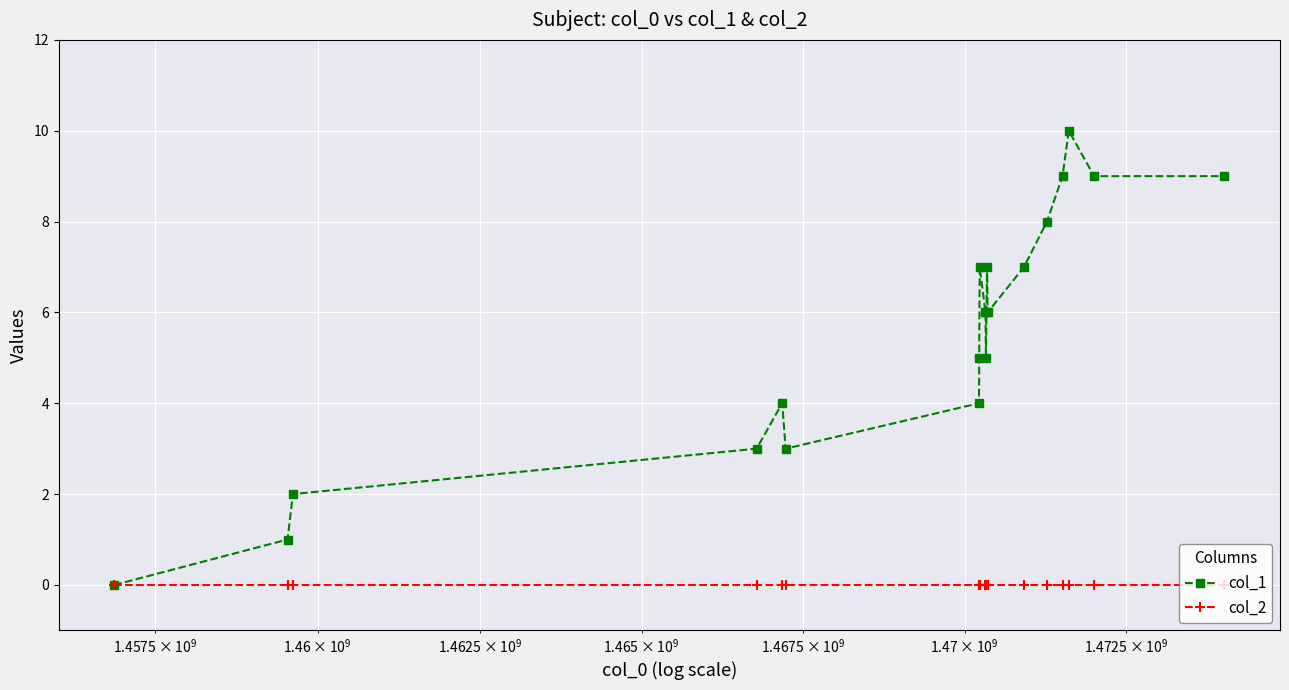

What is the sum of all col_1 values?

111